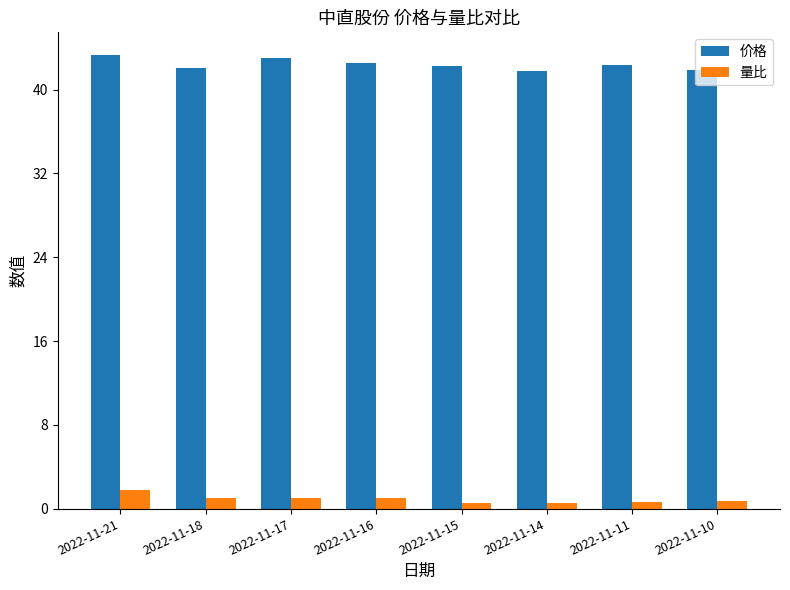

What is the average value of the 价格 series?

42.4